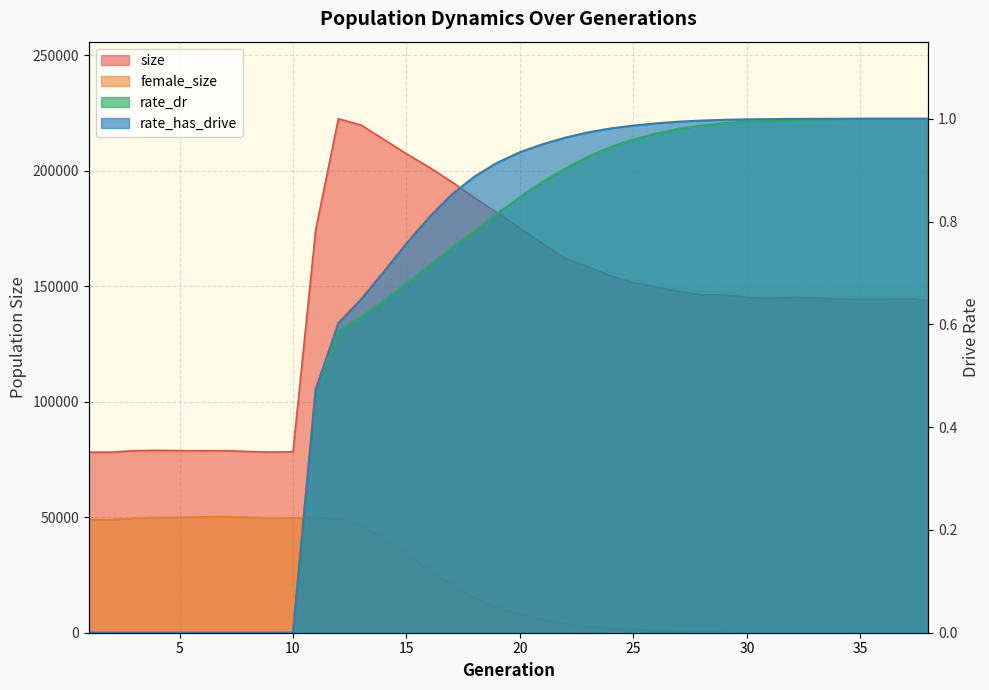

True or false: rate_has_drive and size intersect in this chart.

False